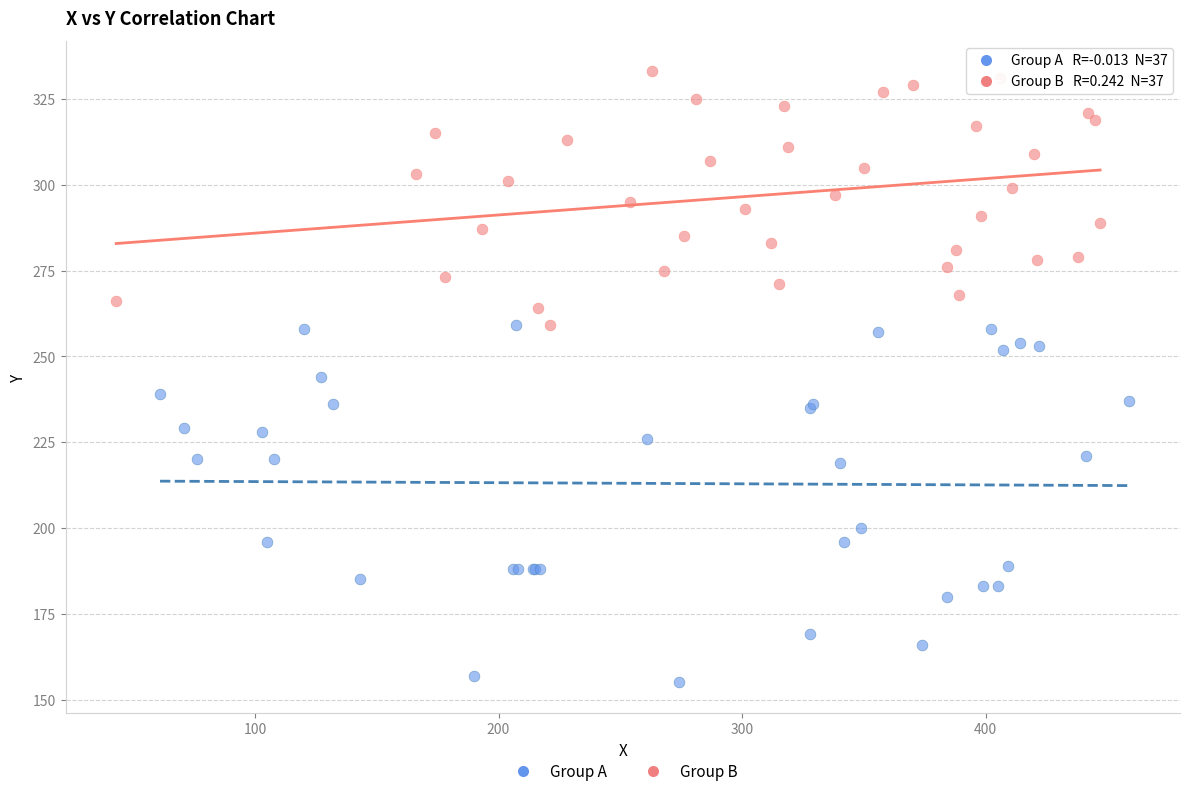

Which series has the largest Y range (max minus min)?

Group A